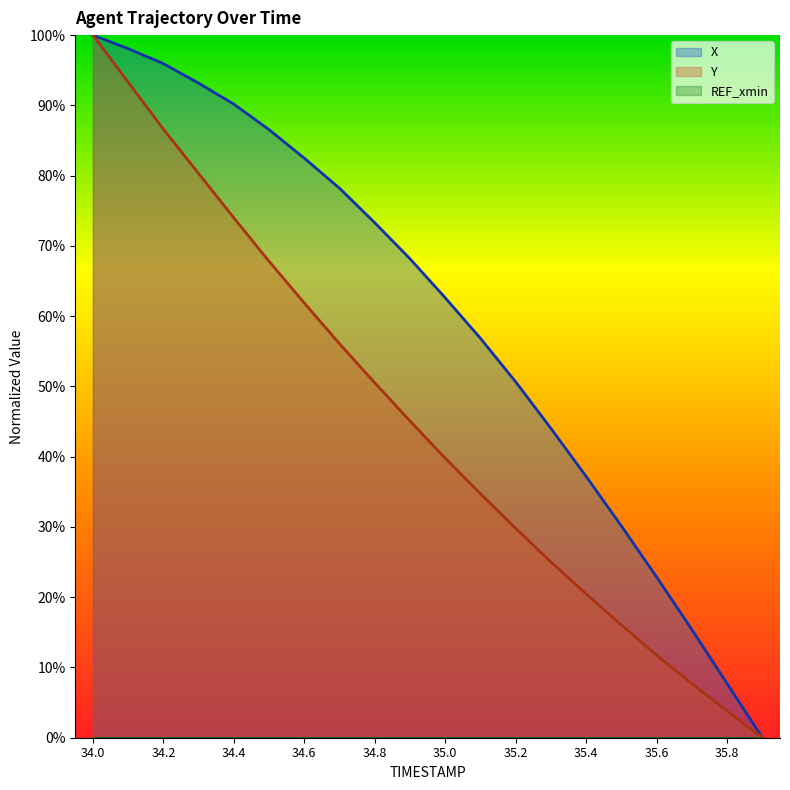

How many data points in X are above 68?

10